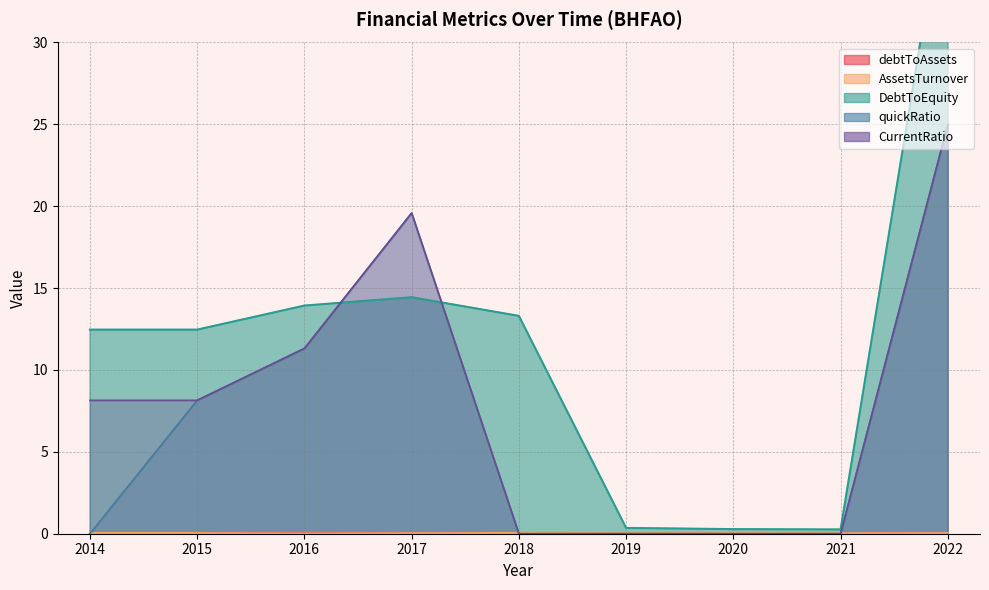

How many values in the DebtToEquity series are below 12?

3